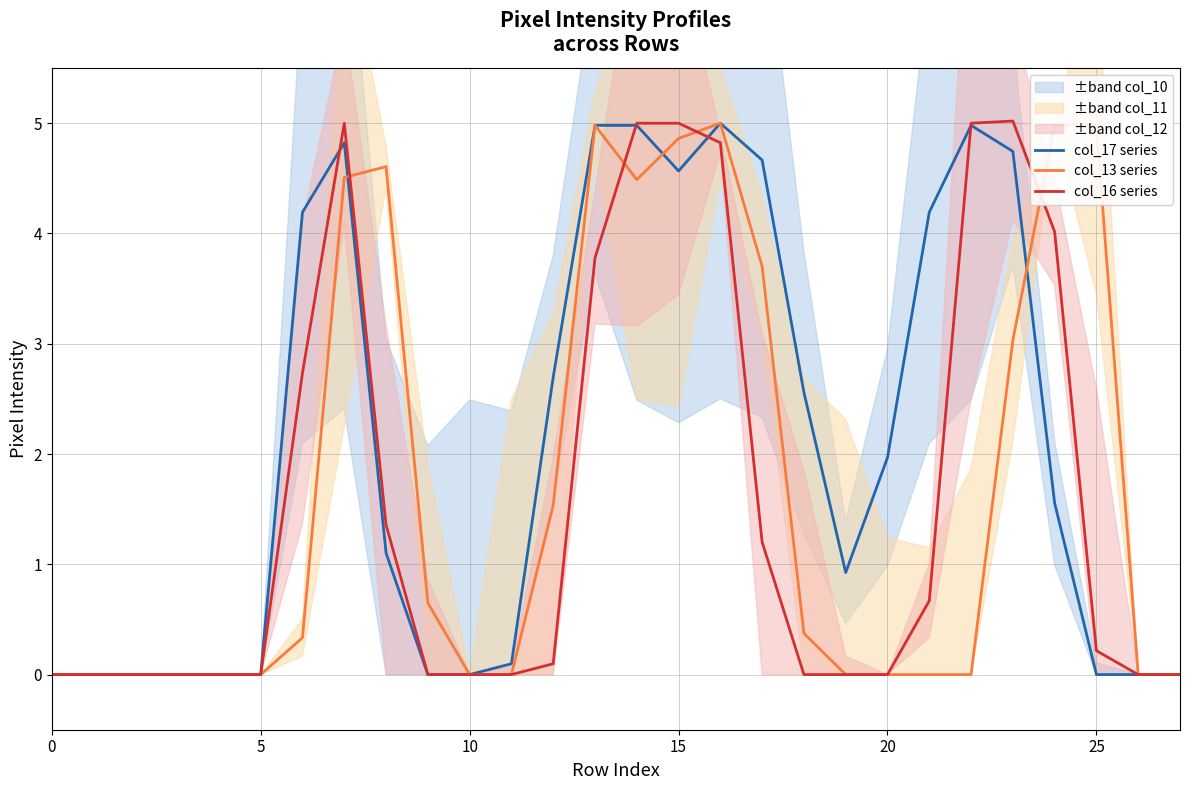

Where do col_13 series and col_16 series first cross each other?

7 and 8